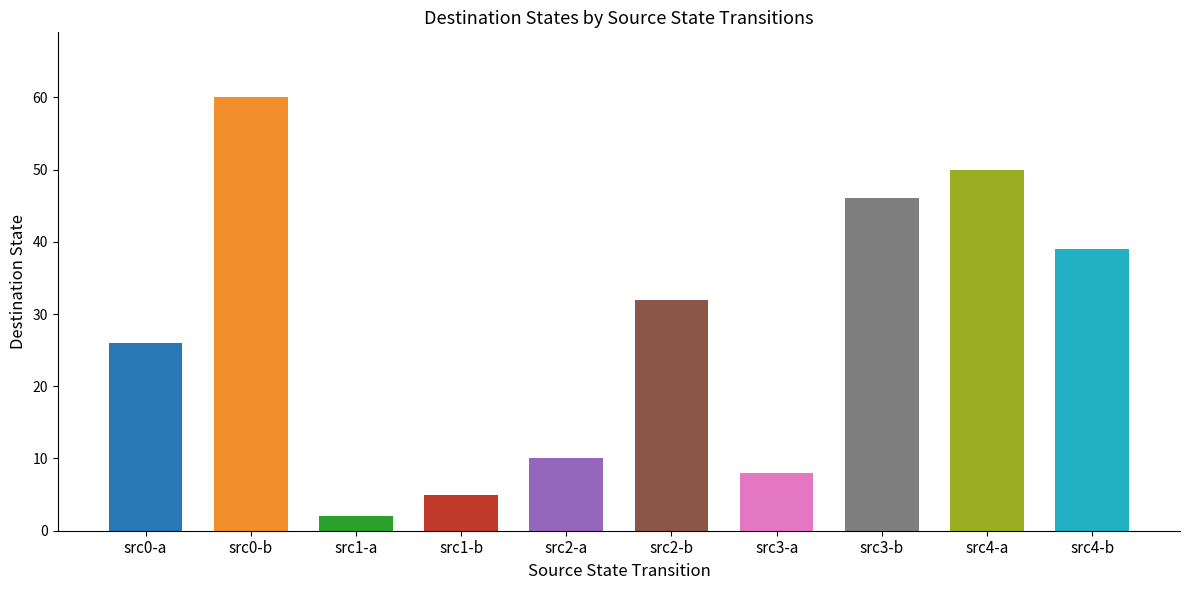

Approximately how many times larger is the value at src0-b compared to src0-a?

2.3